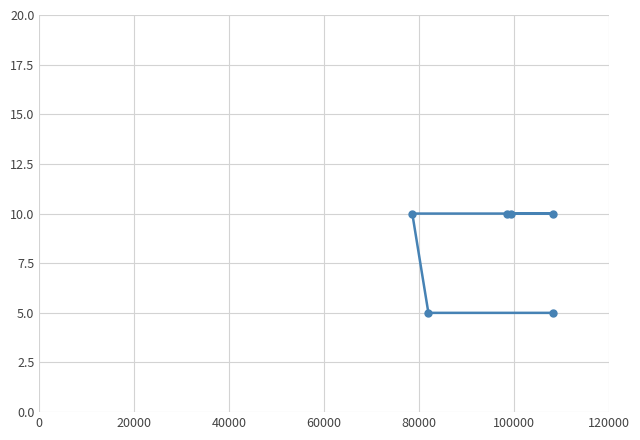

How many values are below 10?

2